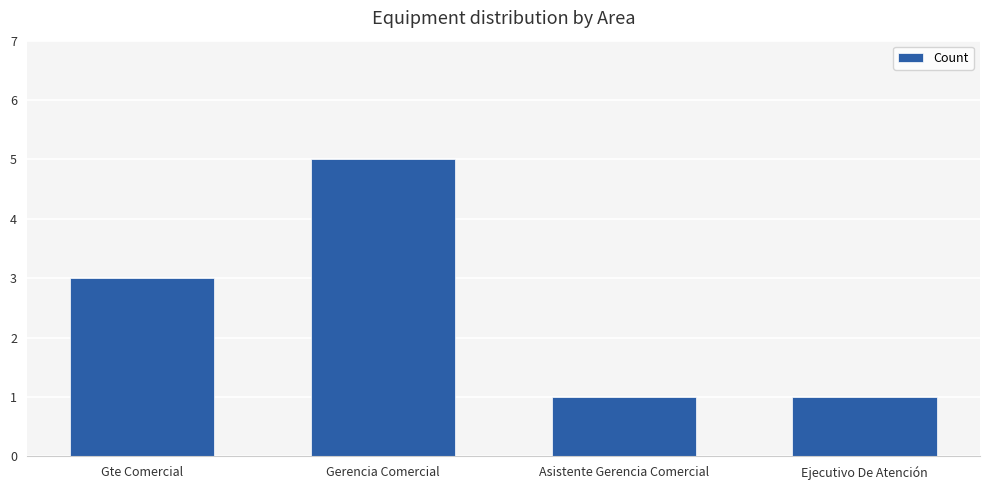

What is the label of the 2nd bar from the left?

Gerencia Comercial